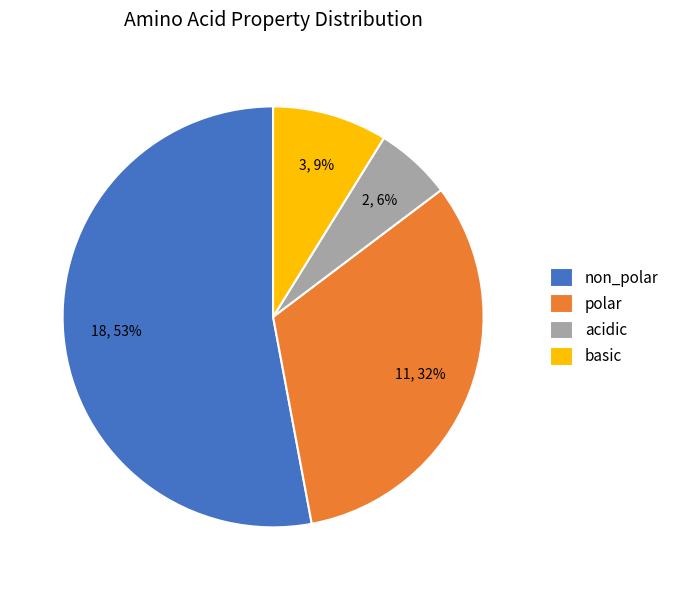

Does non_polar represent more than half of the total?

Yes